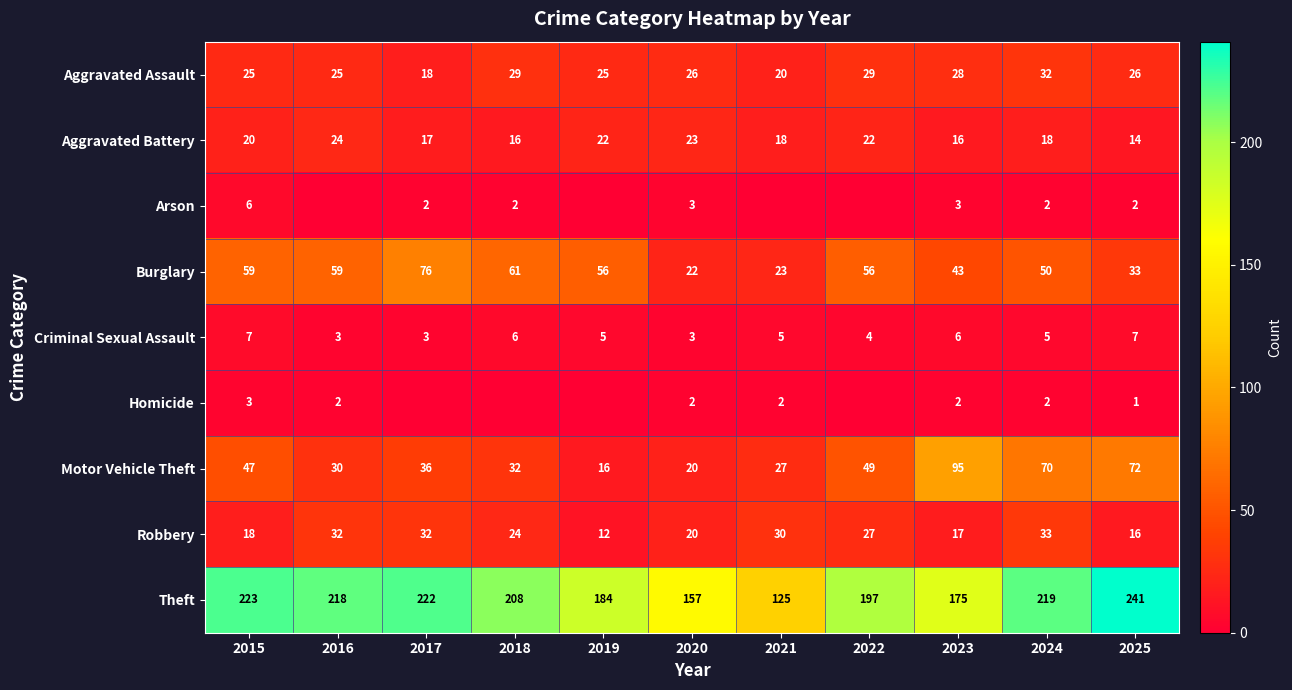

Is it true that Arson equals 3 at 2020?

True